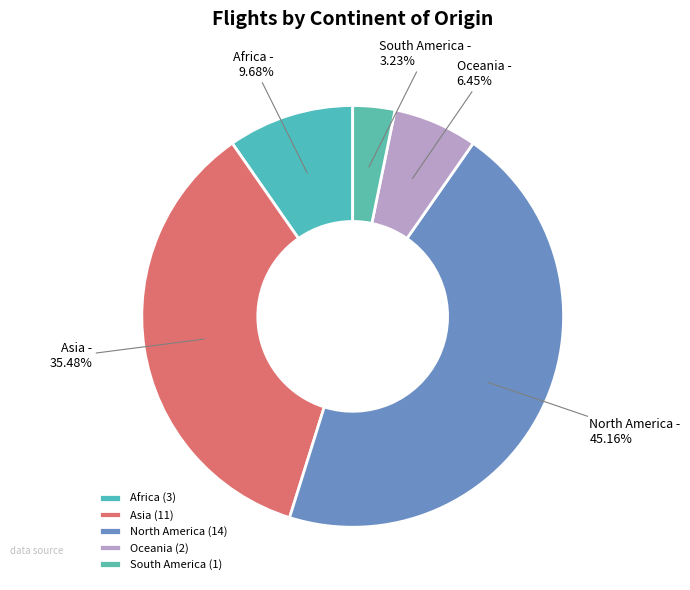

Between Africa and South America, which is larger?

Africa